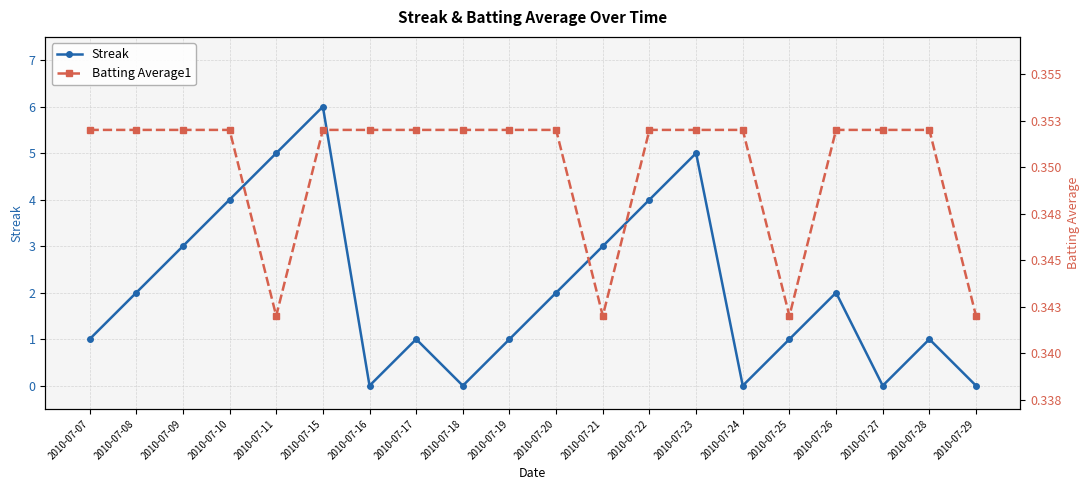

Reading left to right, what are all the values shown in this chart?

Streak: 2010-07-07=1.0	2010-07-08=2.0	2010-07-09=3.0	2010-07-10=4.0	2010-07-11=5.0	2010-07-15=6.0	2010-07-16=0.0	2010-07-17=1.0	2010-07-18=0.0	2010-07-19=1.0	2010-07-20=2.0	2010-07-21=3.0	2010-07-22=4.0	2010-07-23=5.0	2010-07-24=0.0	2010-07-25=1.0	2010-07-26=2.0	2010-07-27=0.0	2010-07-28=1.0	2010-07-29=0.0
Batting Average1: 2010-07-07=0.4	2010-07-08=0.4	2010-07-09=0.4	2010-07-10=0.4	2010-07-11=0.3	2010-07-15=0.4	2010-07-16=0.4	2010-07-17=0.4	2010-07-18=0.4	2010-07-19=0.4	2010-07-20=0.4	2010-07-21=0.3	2010-07-22=0.4	2010-07-23=0.4	2010-07-24=0.4	2010-07-25=0.3	2010-07-26=0.4	2010-07-27=0.4	2010-07-28=0.4	2010-07-29=0.3